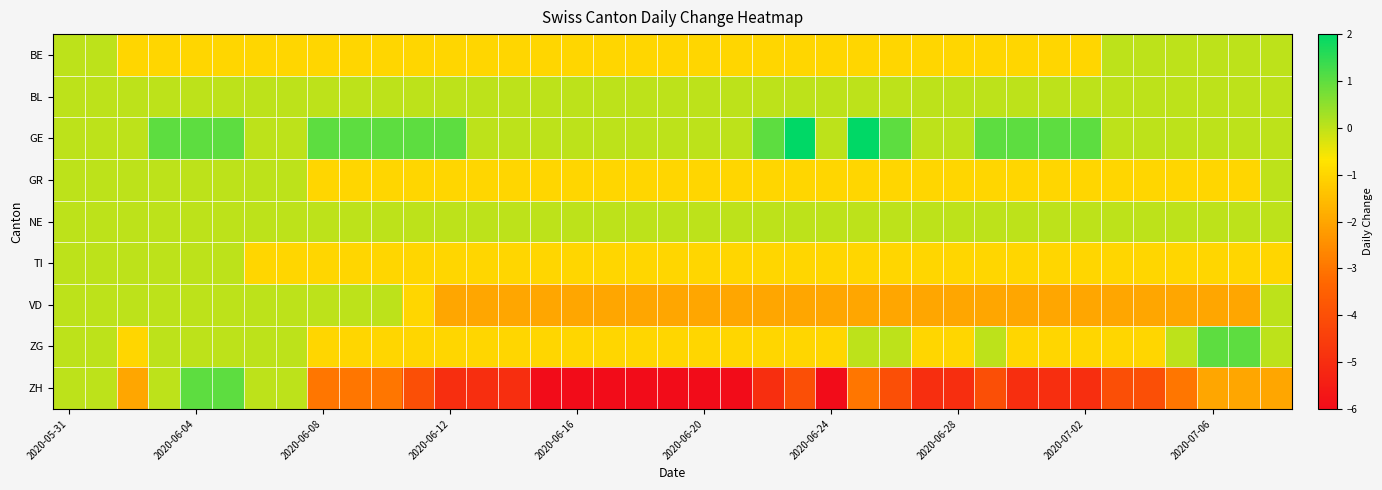

Which category has the highest value across all series?

23